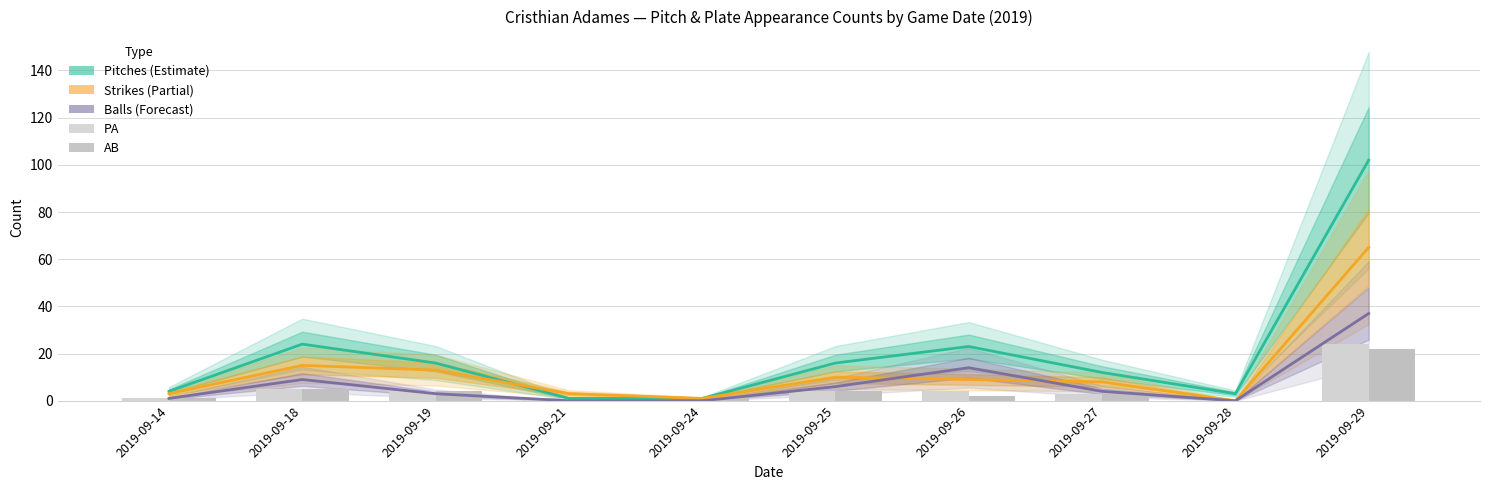

Where is Strikes nearest to the value 32?

2019-09-18